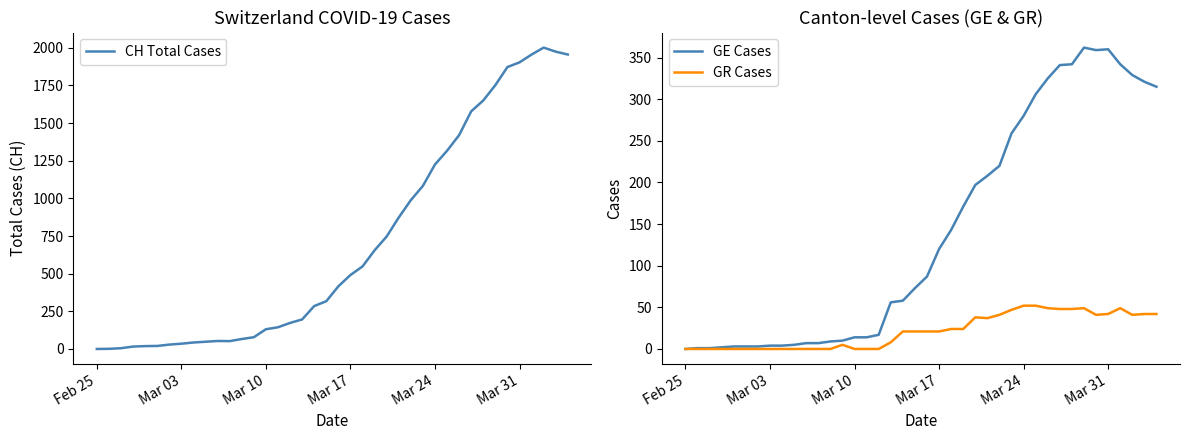

Count the number of categories in the chart.

40